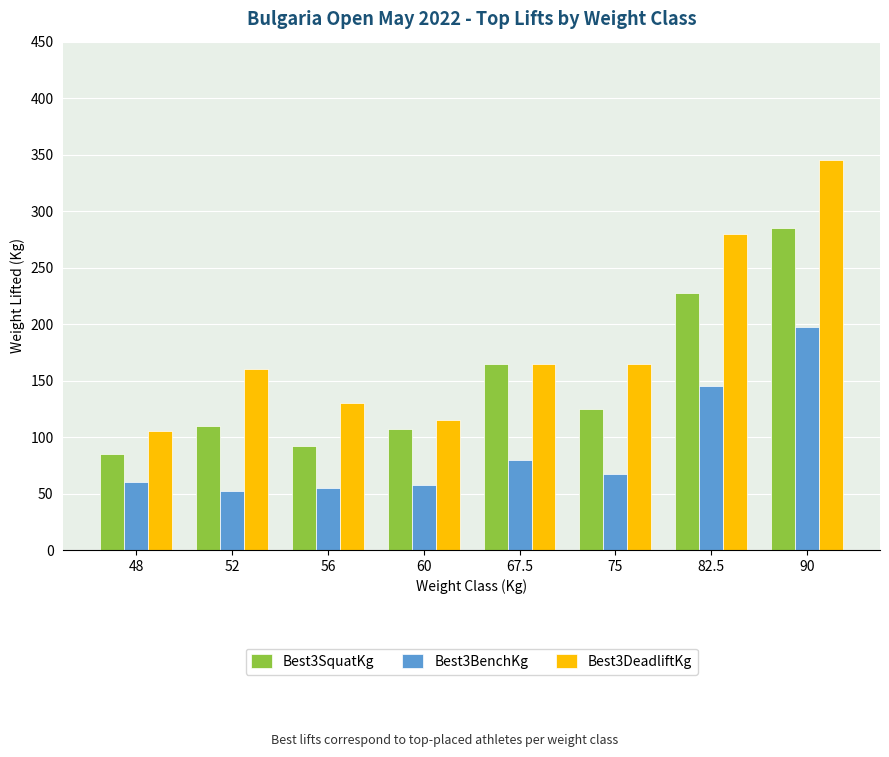

What is the label of the 6th bar from the left?

75